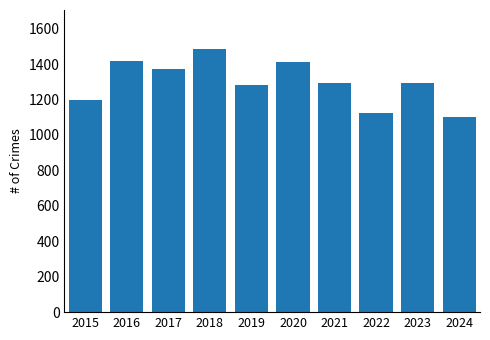

What is the ratio of the value at 2020 to the value at 2015?

1.2